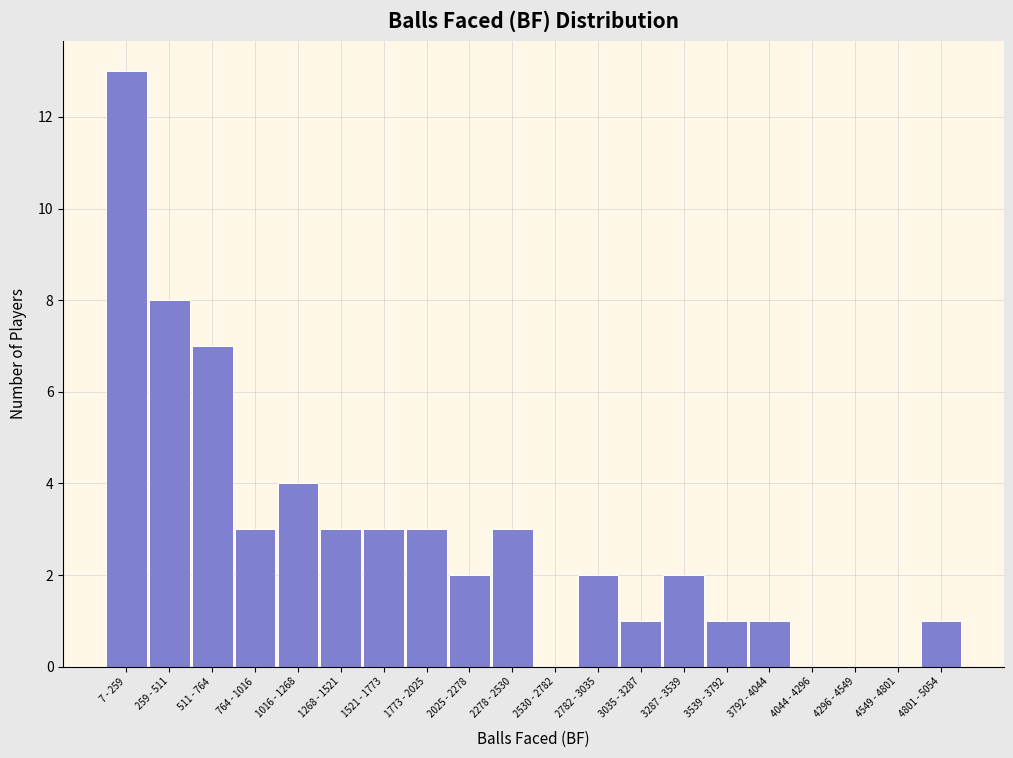

Reading right to left, list all the values displayed in this chart.

4801 - 5054=1	4549 - 4801=0	4296 - 4549=0	4044 - 4296=0	3792 - 4044=1	3539 - 3792=1	3287 - 3539=2	3035 - 3287=1	2782 - 3035=2	2530 - 2782=0	2278 - 2530=3	2025 - 2278=2	1773 - 2025=3	1521 - 1773=3	1268 - 1521=3	1016 - 1268=4	764 - 1016=3	511 - 764=7	259 - 511=8	7 - 259=13